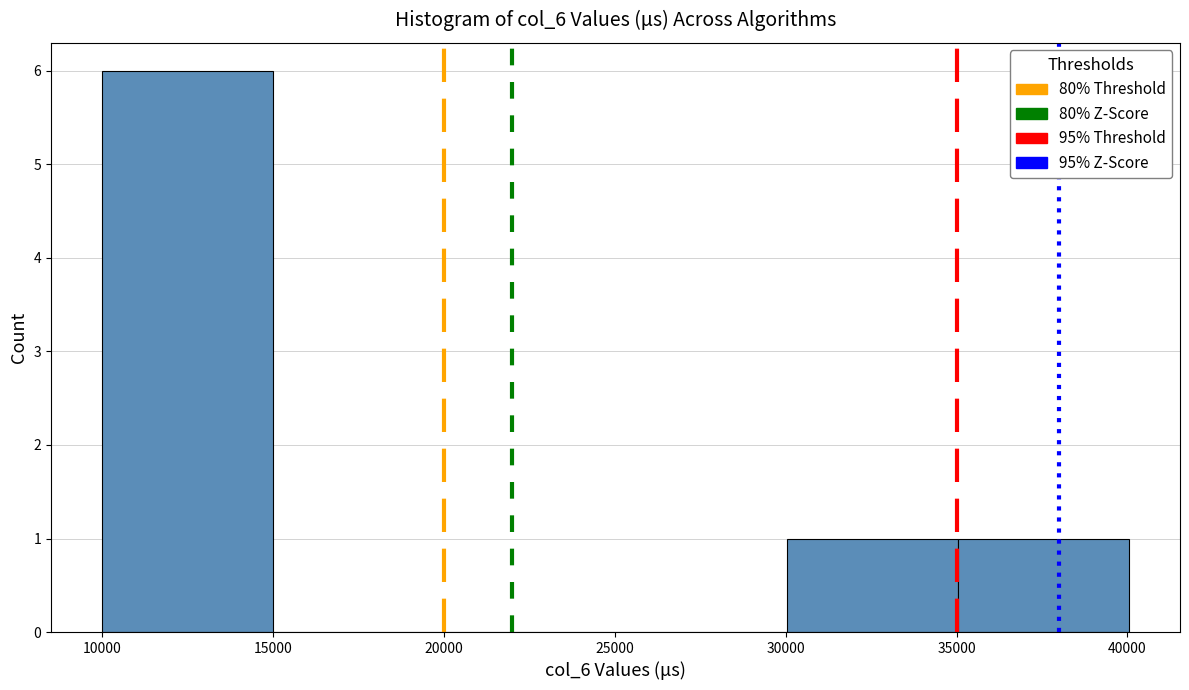

Reading left to right, transcribe this chart: for each bar, give the range it covers on the x-axis and its height. Neither the bar edges nor the heights are printed on the chart, so give them approximately, as read against the axes.

10000 to 15000: 6
15000 to 20000: 0
20000 to 25000: 0
25000 to 30000: 0
30000 to 35000: 1
35000 to 40000: 1